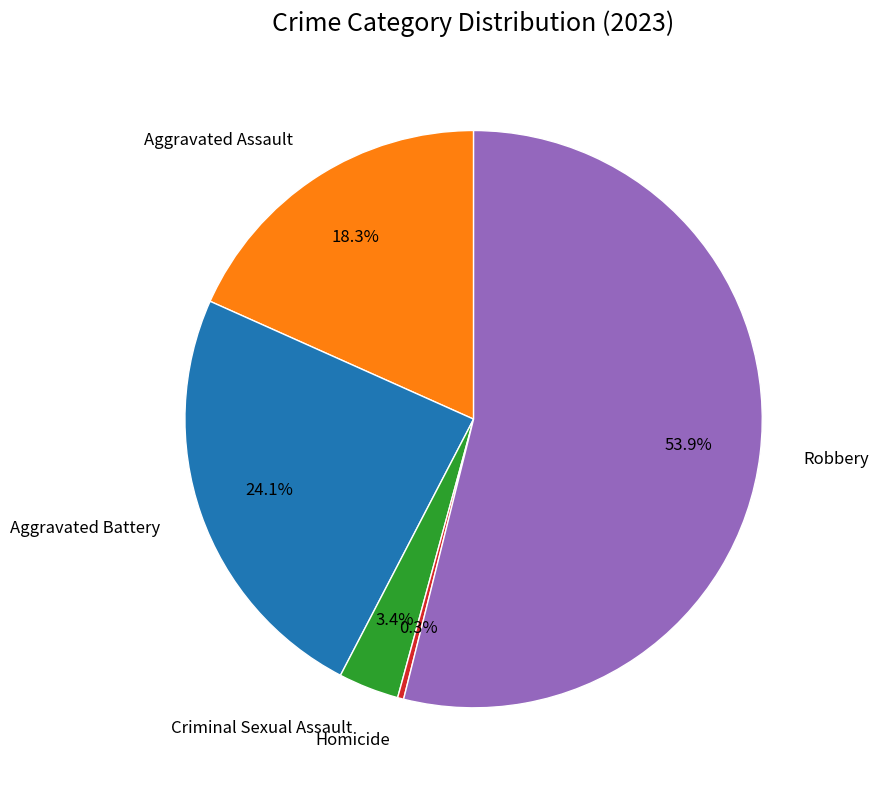

Which category has the biggest portion of the pie?

Robbery